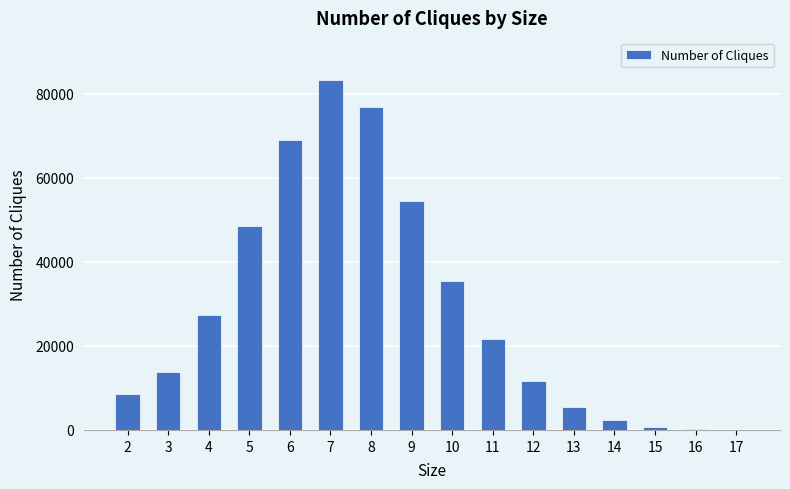

The value at 3 is 13718. True or false?

True